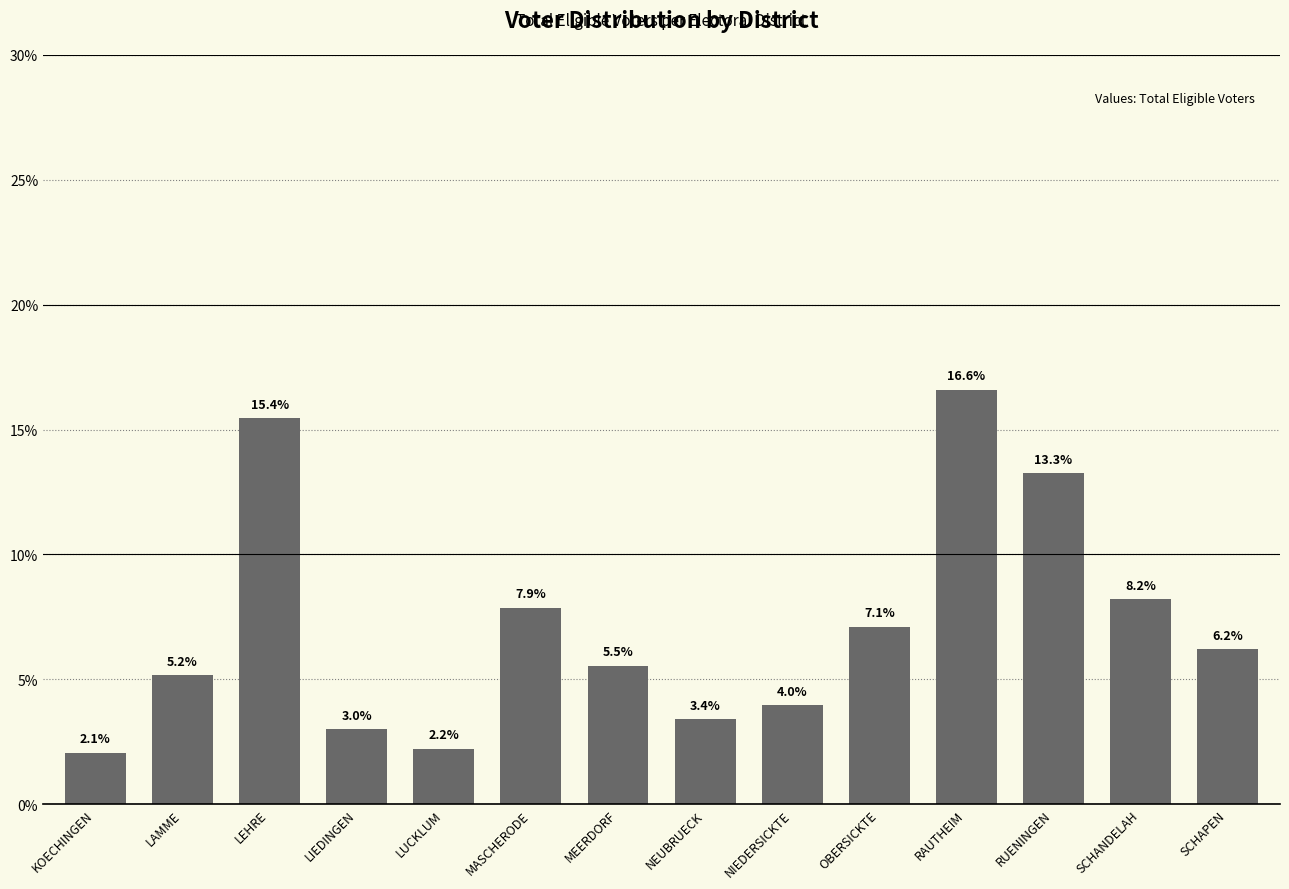

What is the difference between the second highest and minimum values?

13.4